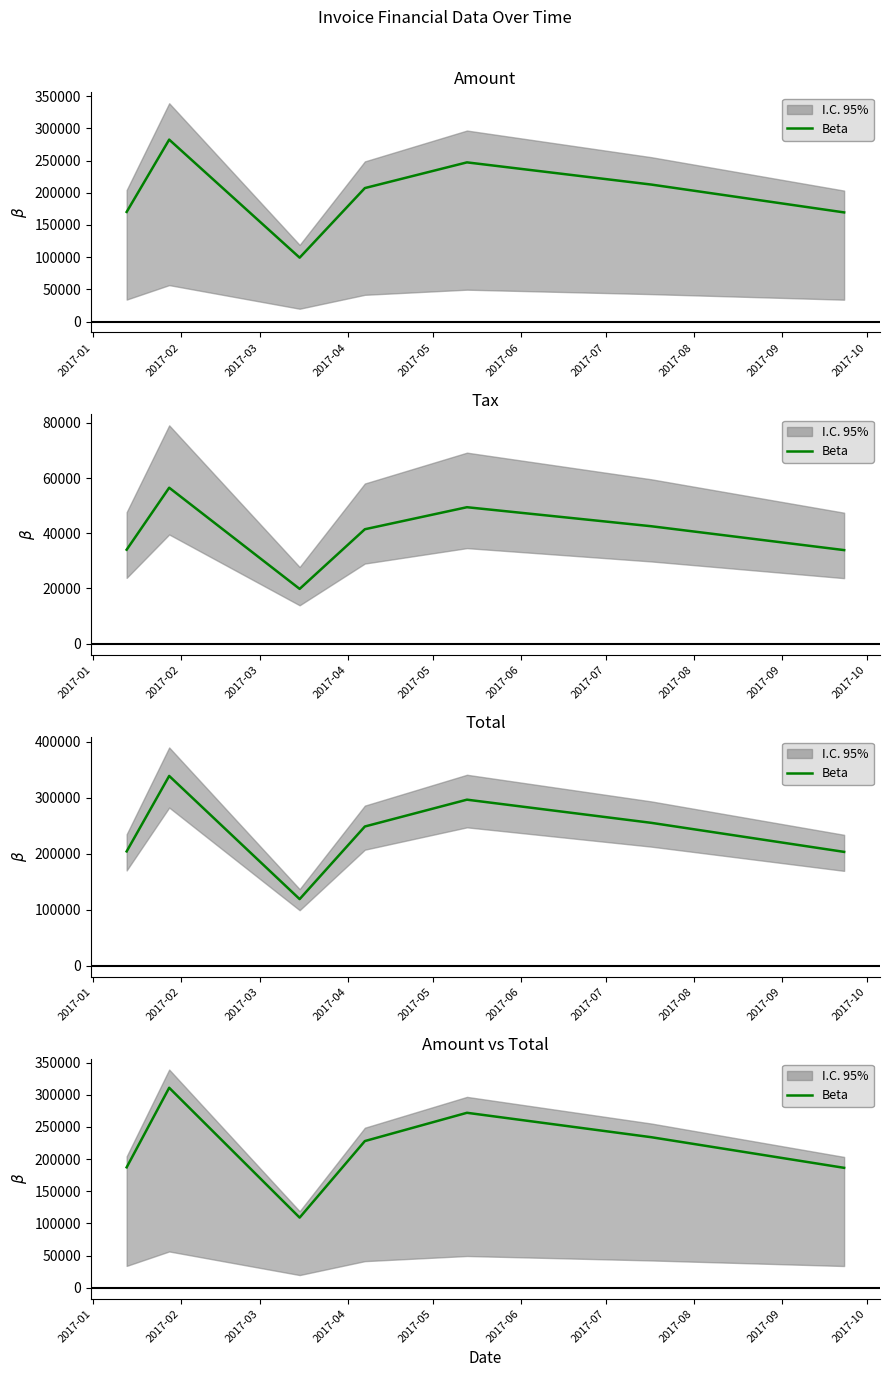

Where is the first local maximum?

2017-02